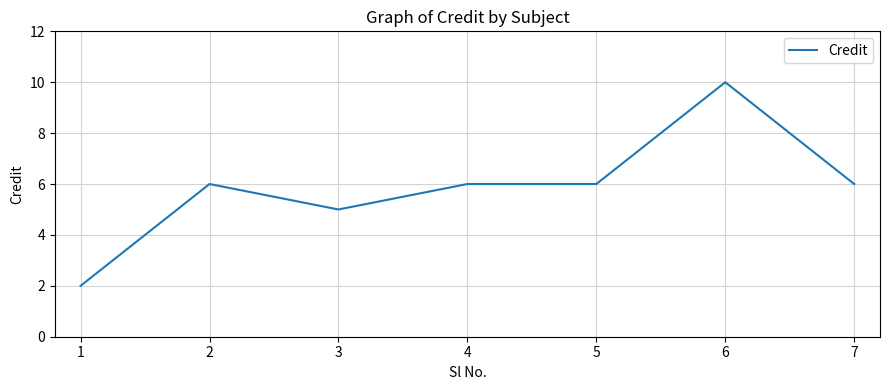

What is the difference between the maximum and minimum values?

8